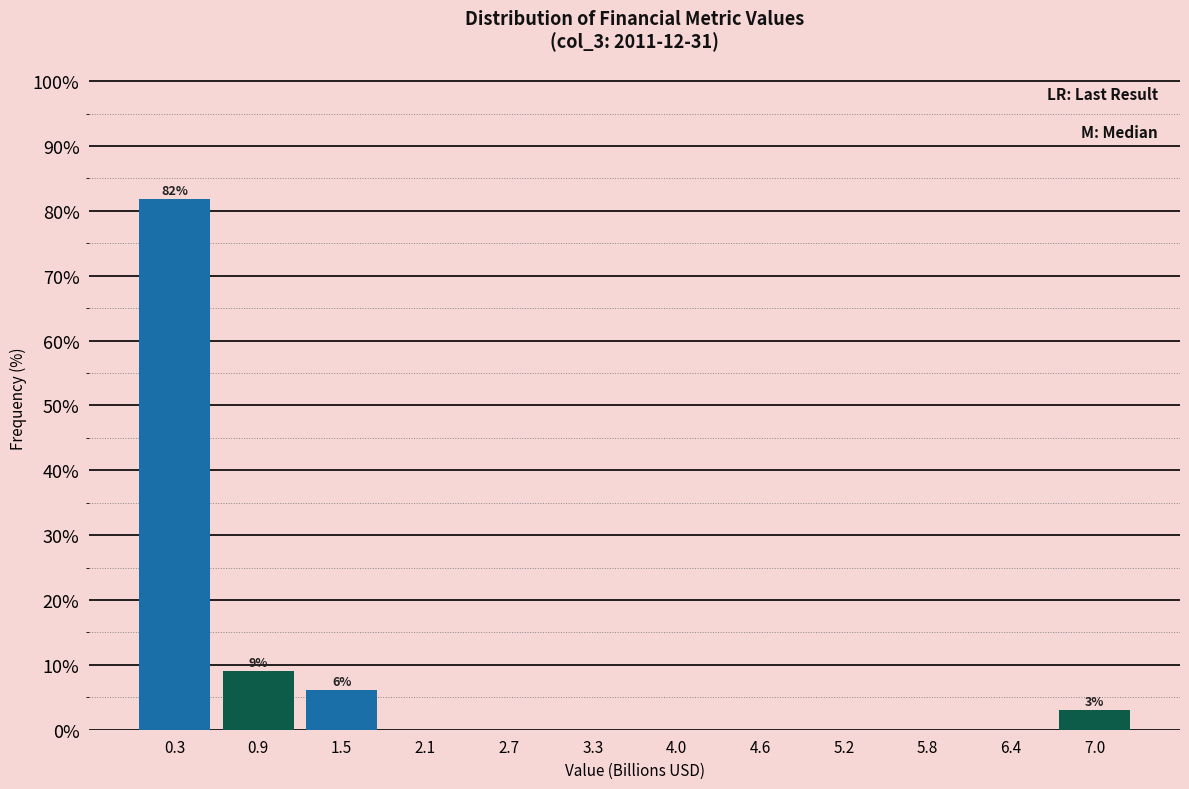

Which range on the x-axis has the tallest bar?

0.0 to 0.6